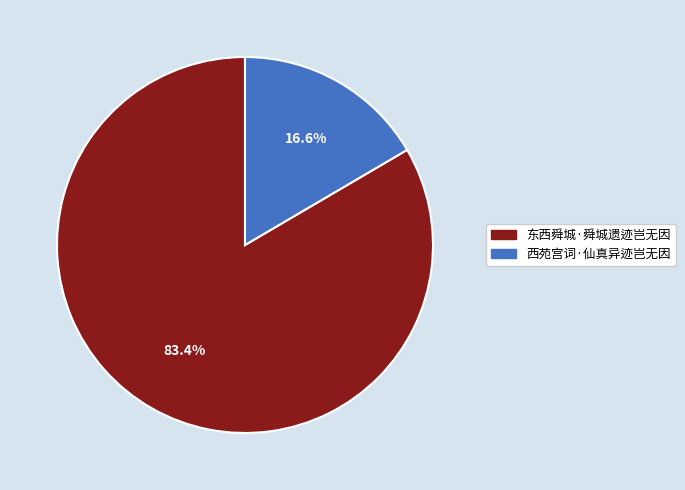

What percentage is the 东西舜城·舜城遗迹岂无因 slice, to the nearest percent?

83%